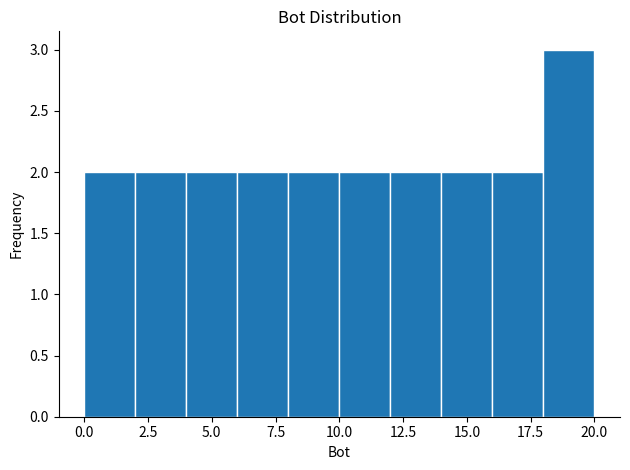

Reading left to right, list every bar in this chart as the range it spans on the x-axis followed by its height. The values are not printed on the chart, so give them approximately, as read against the axis.

0 to 2: 2
2 to 4: 2
4 to 6: 2
6 to 8: 2
8 to 10: 2
10 to 12: 2
12 to 14: 2
14 to 16: 2
16 to 18: 2
18 to 20: 3